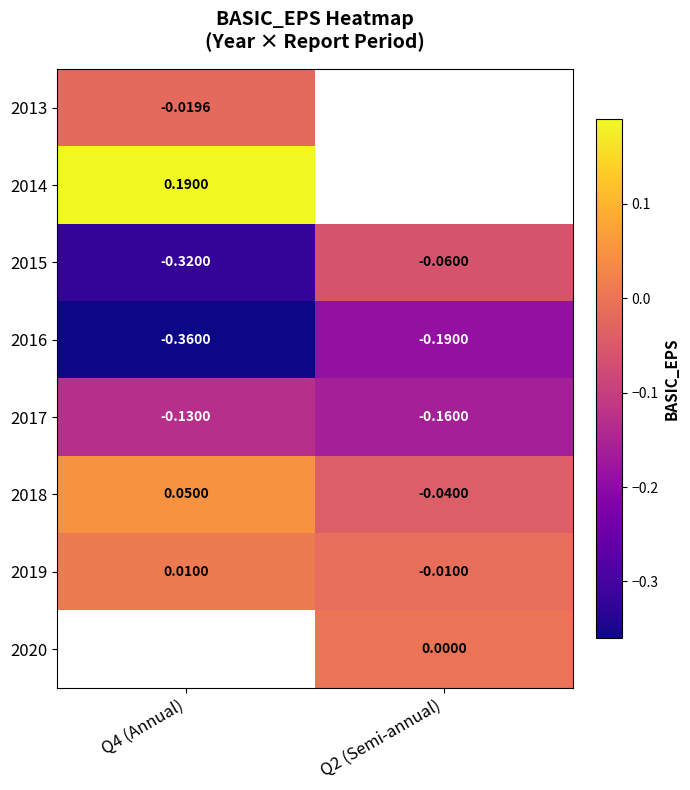

The value of 2017 at Q4 (Annual) is -0.1. True or false?

True